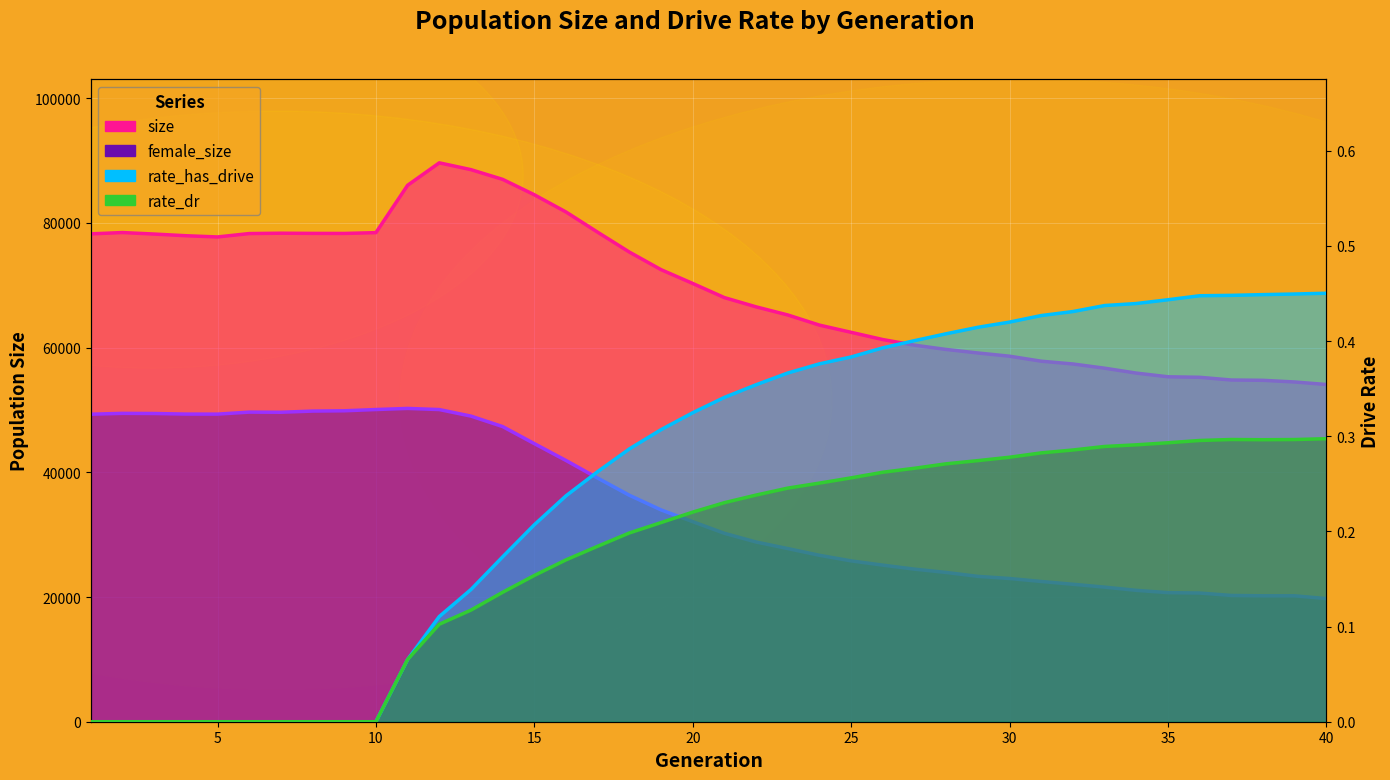

List the series in order of their peak value, highest first.

size, female_size, rate_has_drive, rate_dr